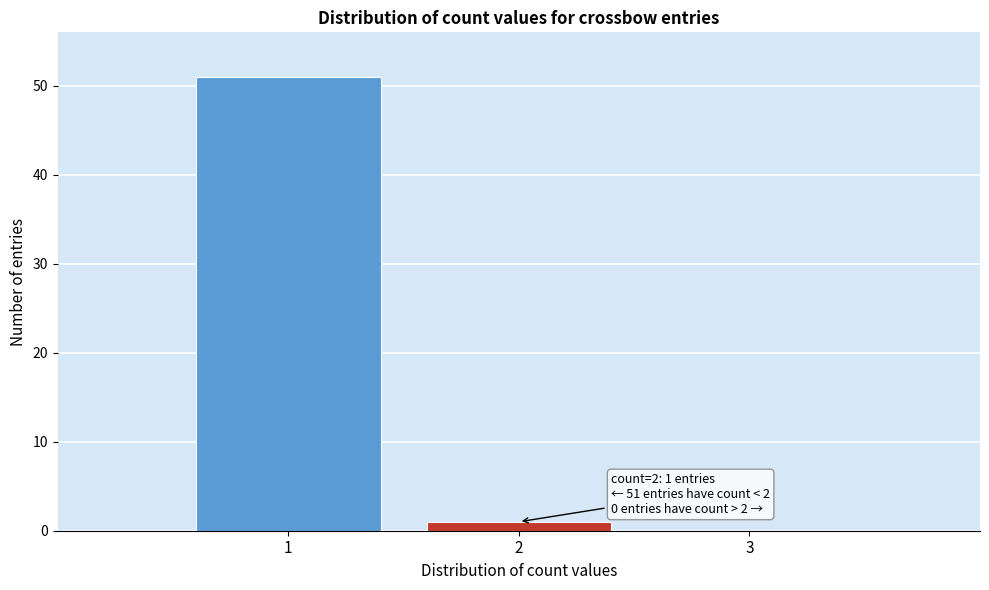

Reading right to left, extract all data points from this chart.

3=0	2=1	1=51